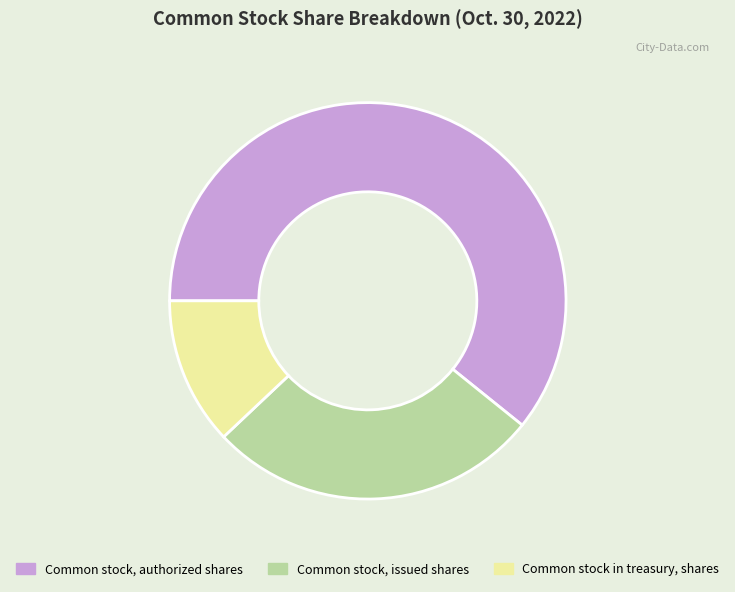

Combined, do Common stock in treasury, shares and Common stock, authorized shares account for over 50%?

Yes